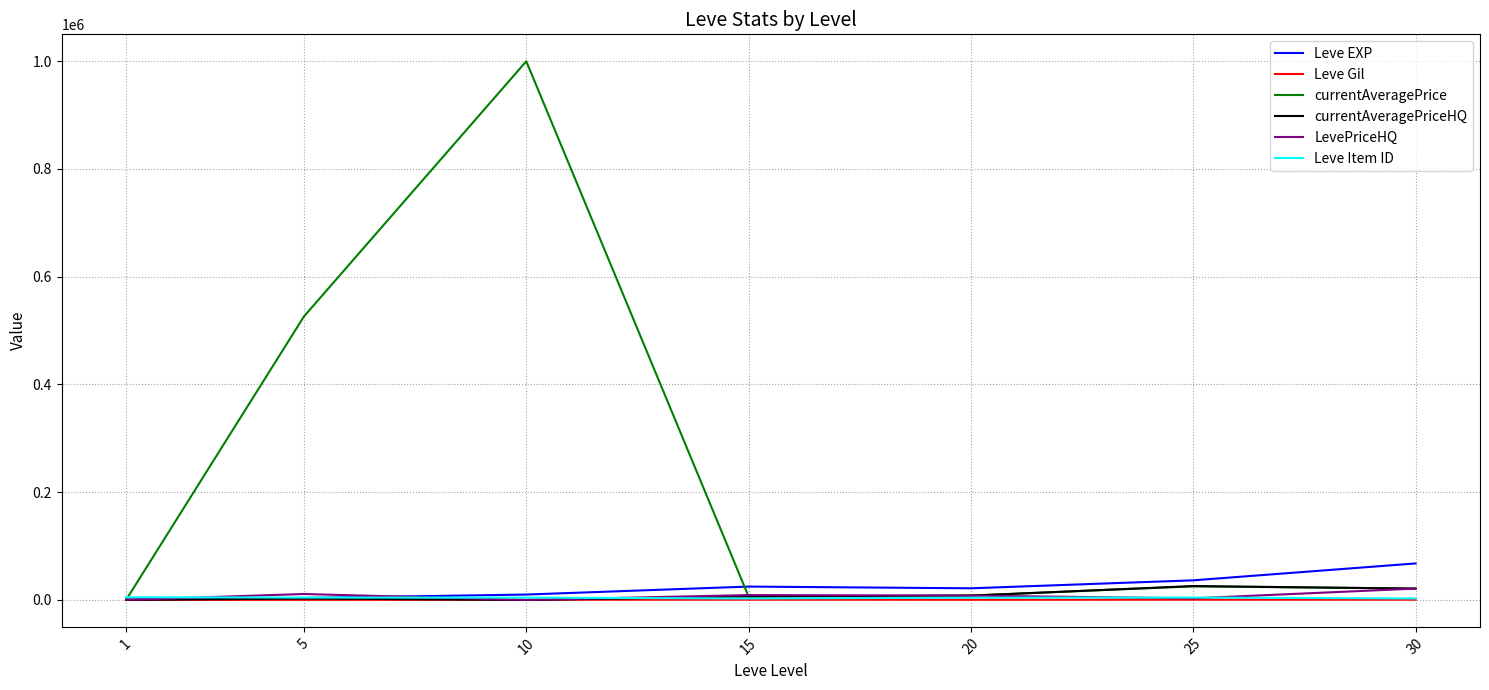

Which series has the largest total across all categories?

currentAveragePrice